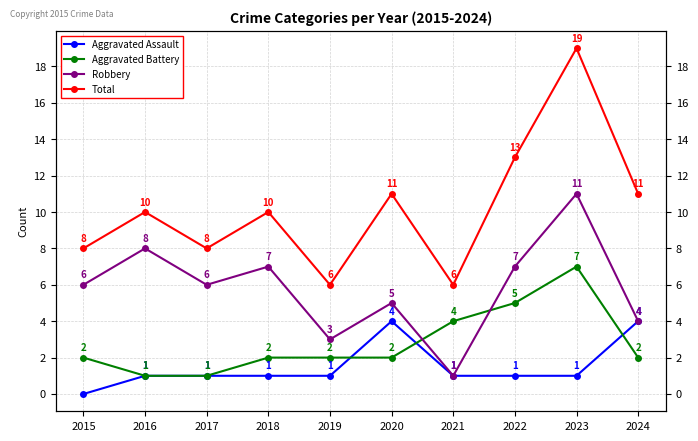

Reading left to right, list all the values displayed in this chart.

Aggravated Assault: 2015=0	2016=1	2017=1	2018=1	2019=1	2020=4	2021=1	2022=1	2023=1	2024=4
Aggravated Battery: 2015=2	2016=1	2017=1	2018=2	2019=2	2020=2	2021=4	2022=5	2023=7	2024=2
Robbery: 2015=6	2016=8	2017=6	2018=7	2019=3	2020=5	2021=1	2022=7	2023=11	2024=4
Total: 2015=8	2016=10	2017=8	2018=10	2019=6	2020=11	2021=6	2022=13	2023=19	2024=11